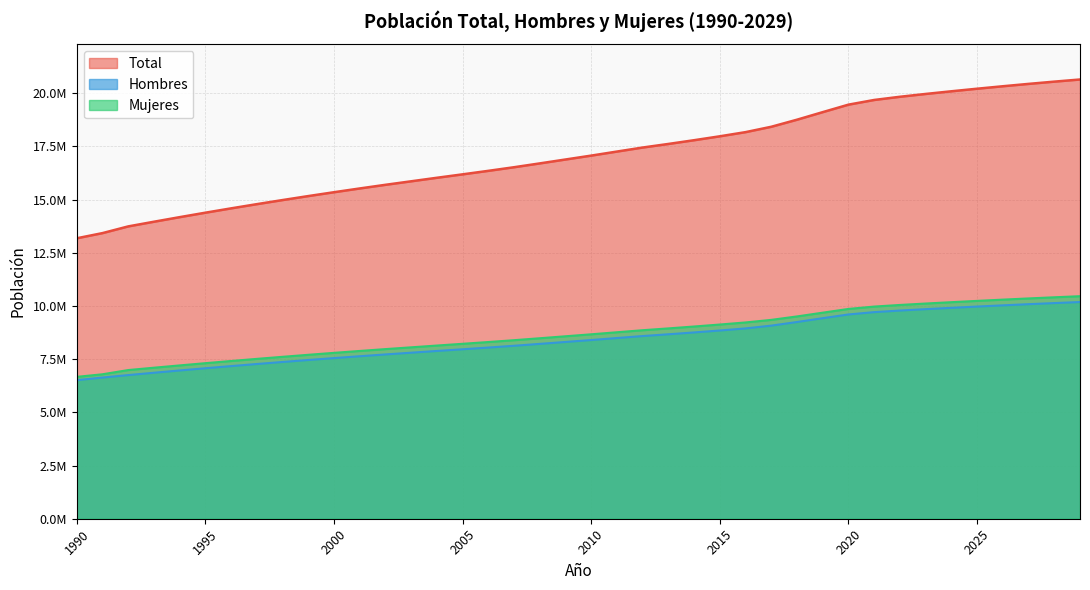

Reading left to right, transcribe all the data shown in this chart.

Total: 13178782	13422010	13737062	13956766	14171821	14381249	14584947	14782706	14974898	15162353	15343326	15520049	15691701	15856977	16022133	16183489	16347890	16517933	16697754	16881078	17063927	17254159	17443491	17611902	17787617	17971423	18167147	18419192	18751405	19107216	19458310	19678363	19828563	19960889	20086377	20206953	20322807	20433791	20539666	20640230
Hombres: 6511708	6633582	6750491	6859965	6967089	7071295	7172543	7270723	7366044	7458925	7548498	7635895	7720701	7802261	7883618	7963051	8043964	8127739	8216437	8307013	8397402	8491323	8584706	8667644	8754428	8845449	8943482	9074217	9244484	9424139	9599101	9708512	9782978	9848466	9910500	9970025	10027134	10081754	10133749	10183028
Mujeres: 6667074	6788428	6986571	7096801	7204732	7309954	7412404	7511983	7608854	7703428	7794828	7884154	7971000	8054716	8138515	8220438	8303926	8390194	8481317	8574065	8666525	8762836	8858785	8944258	9033189	9125974	9223665	9344975	9506921	9683077	9859209	9969851	10045585	10112423	10175877	10236928	10295673	10352037	10405917	10457202